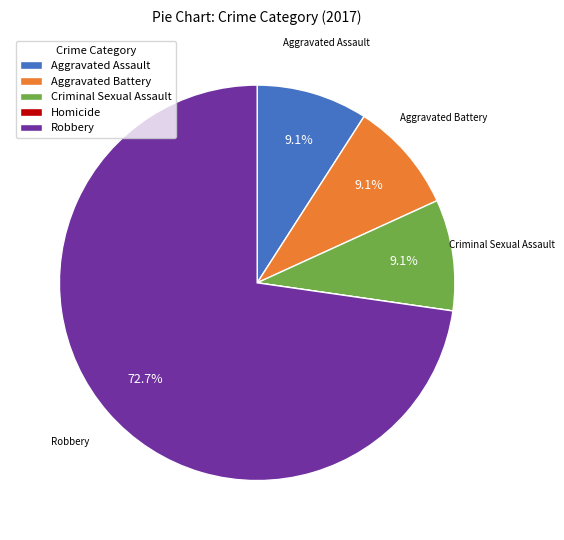

To the nearest percent, what is the difference between the Criminal Sexual Assault and Robbery slice percentages?

64%